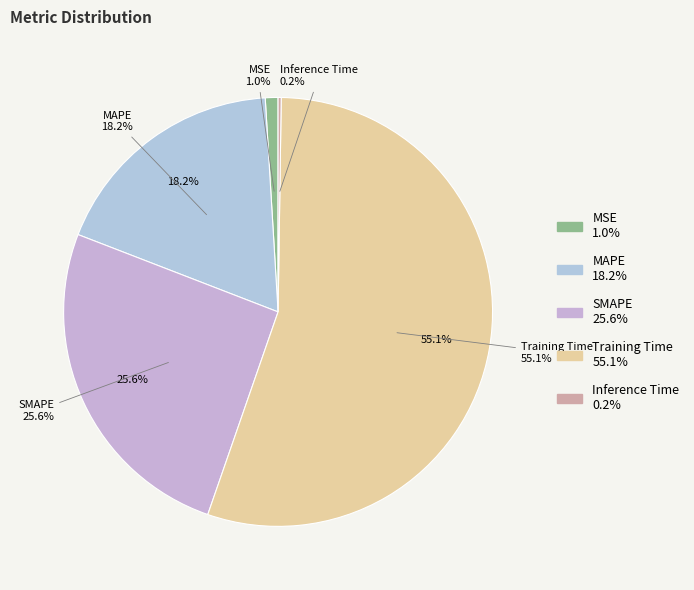

Which category has the biggest portion of the pie?

Training Time